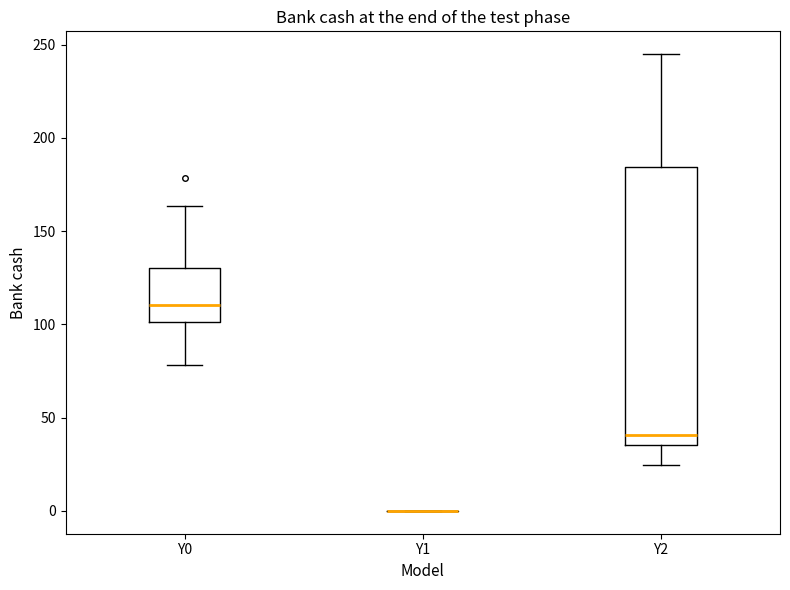

Which box is the tallest, from its lower edge to its upper edge?

Y2